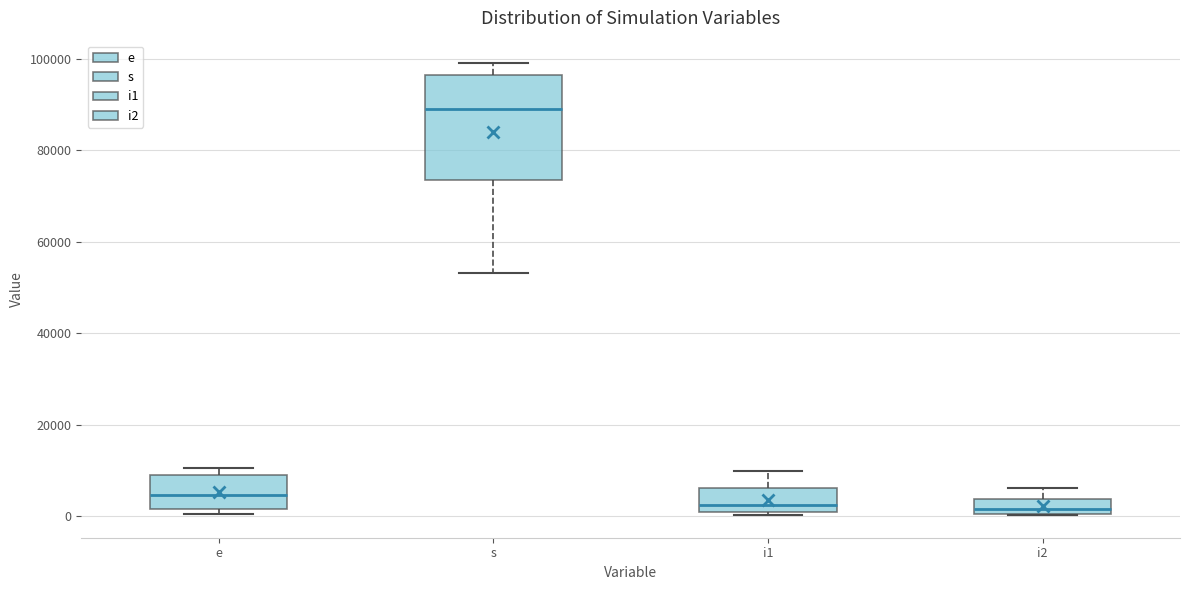

Where does the median line of the box for i2 sit on the y-axis? The values are not printed on the chart, so give them approximately, as read against the axis.

2000